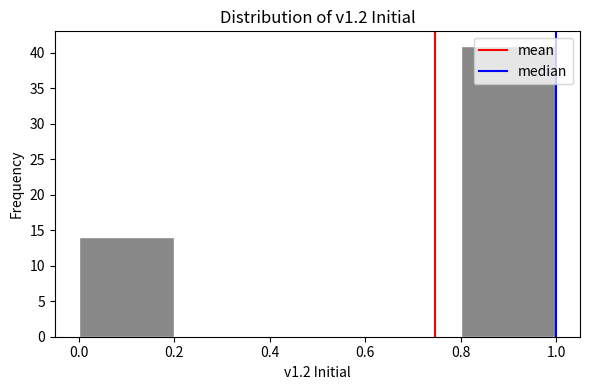

Reading left to right, transcribe this chart: for each bar, give the range it covers on the x-axis and its height. The values are not printed on the chart, so give them approximately, as read against the axis.

0.0 to 0.2: 14
0.2 to 0.4: 0
0.4 to 0.6: 0
0.6 to 0.8: 0
0.8 to 1.0: 41